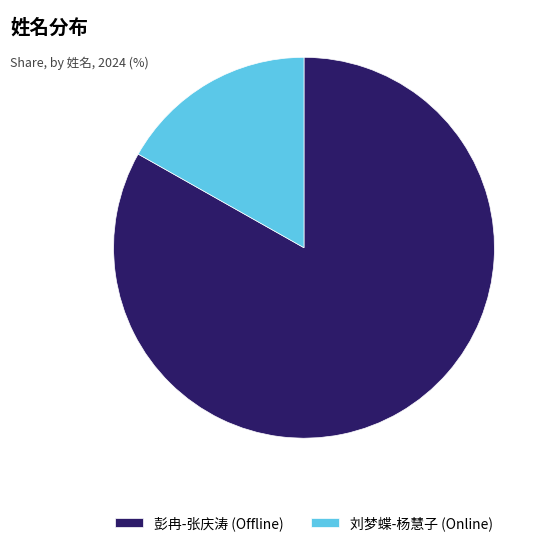

Is it true that 彭冉-张庆涛 (Offline) is 71% of the pie?

False